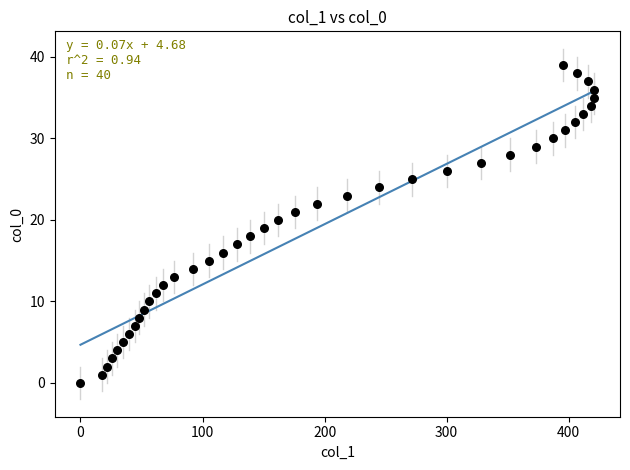

What is the range of X values (max minus min)?

421